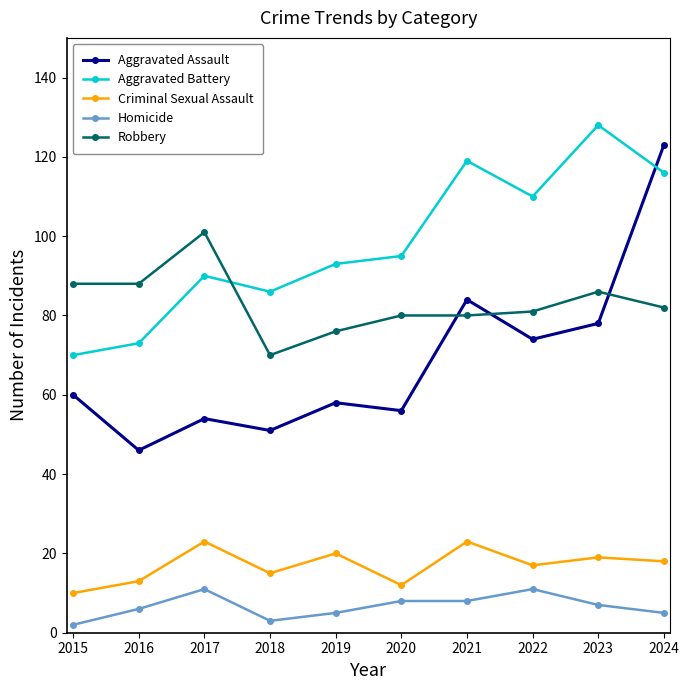

True or false: Aggravated Assault and Homicide cross at least once.

False